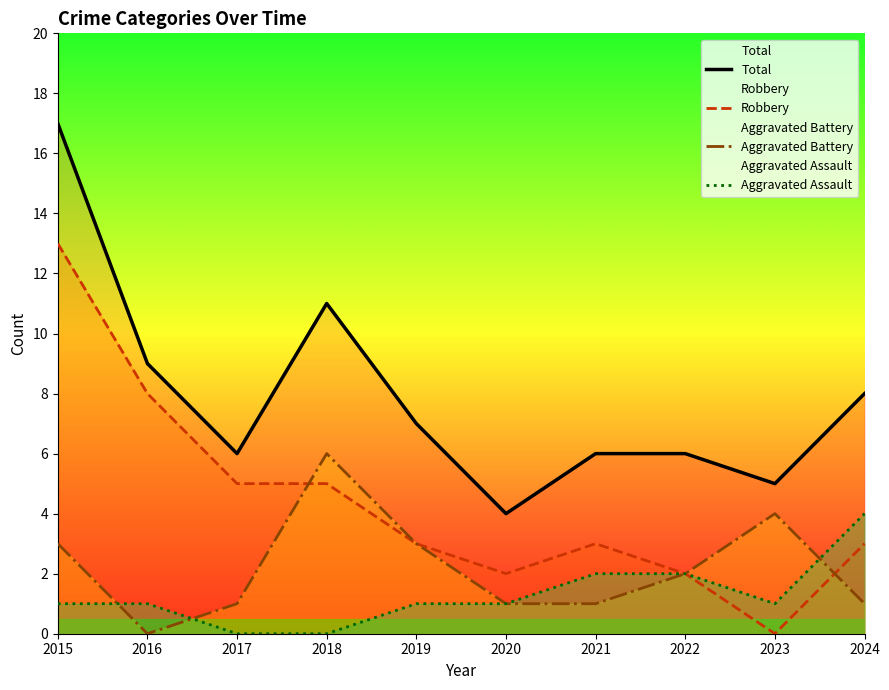

The value of Robbery at 2016 is 8. True or false?

True